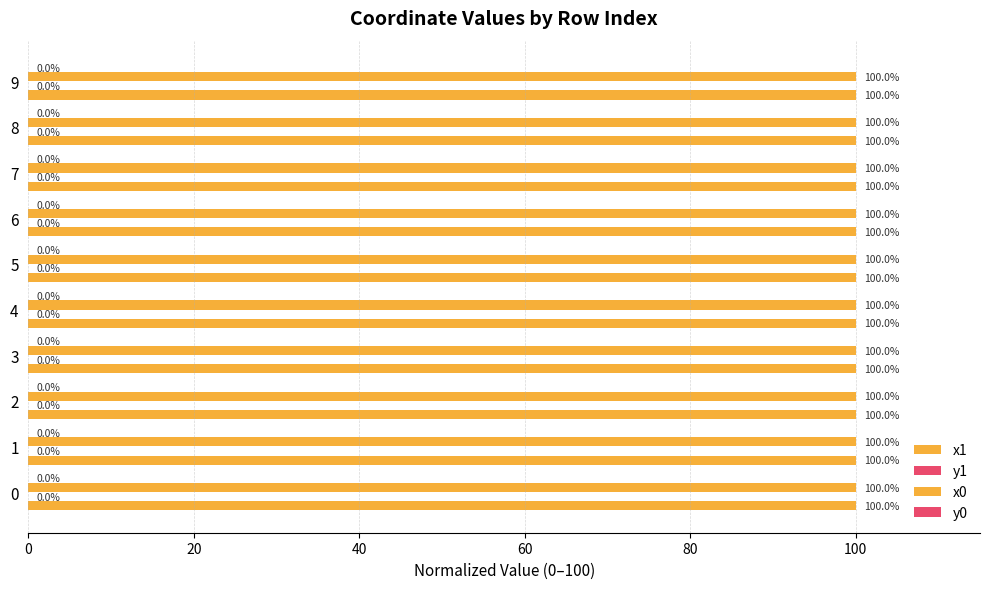

How many data points does each series have?

10